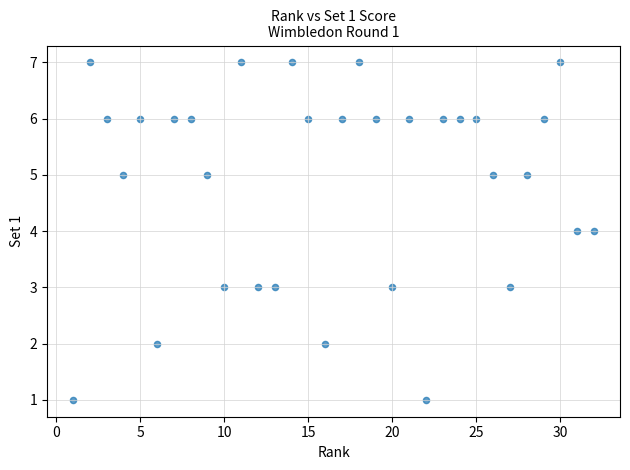

What is the range of Y values (max minus min)?

6